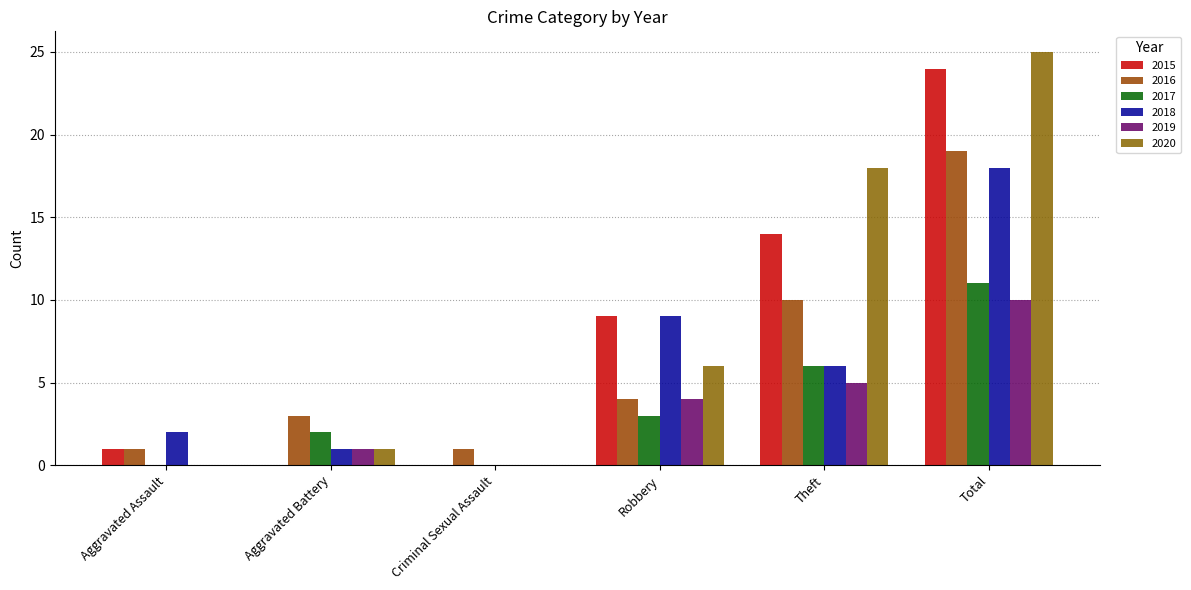

What is the value of the 2016 bar at the 4th from the left?

4